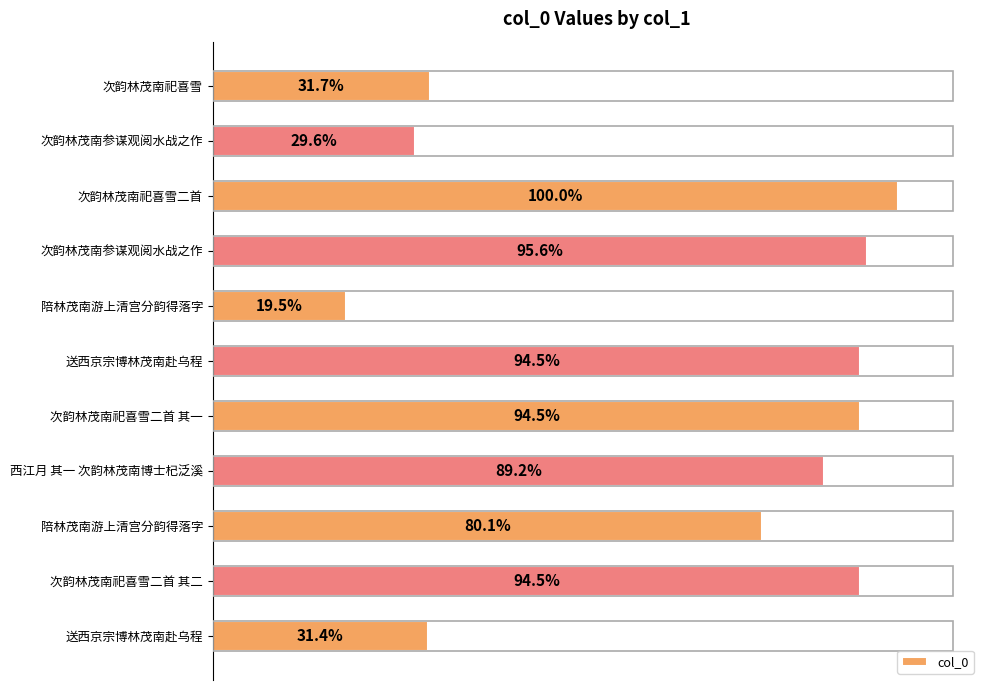

Does the chart contain any negative values?

No